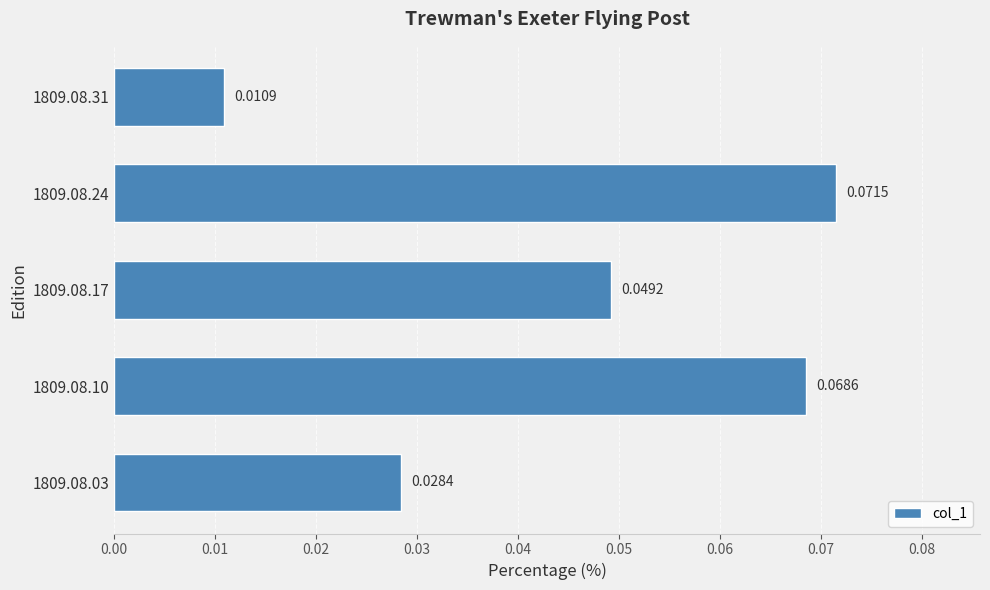

Rank the categories by value from highest to lowest.

1809.08.24, 1809.08.10, 1809.08.17, 1809.08.03, 1809.08.31